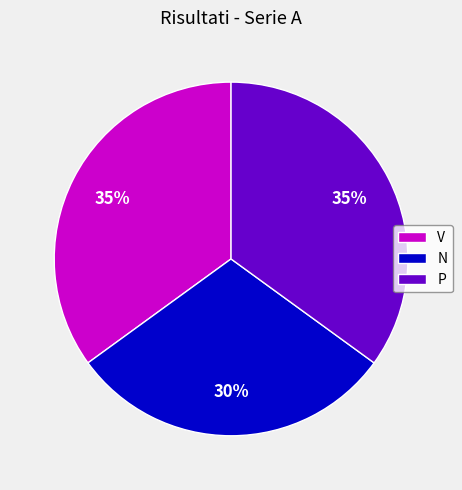

Approximately how many times larger is the value at P compared to V?

1.0